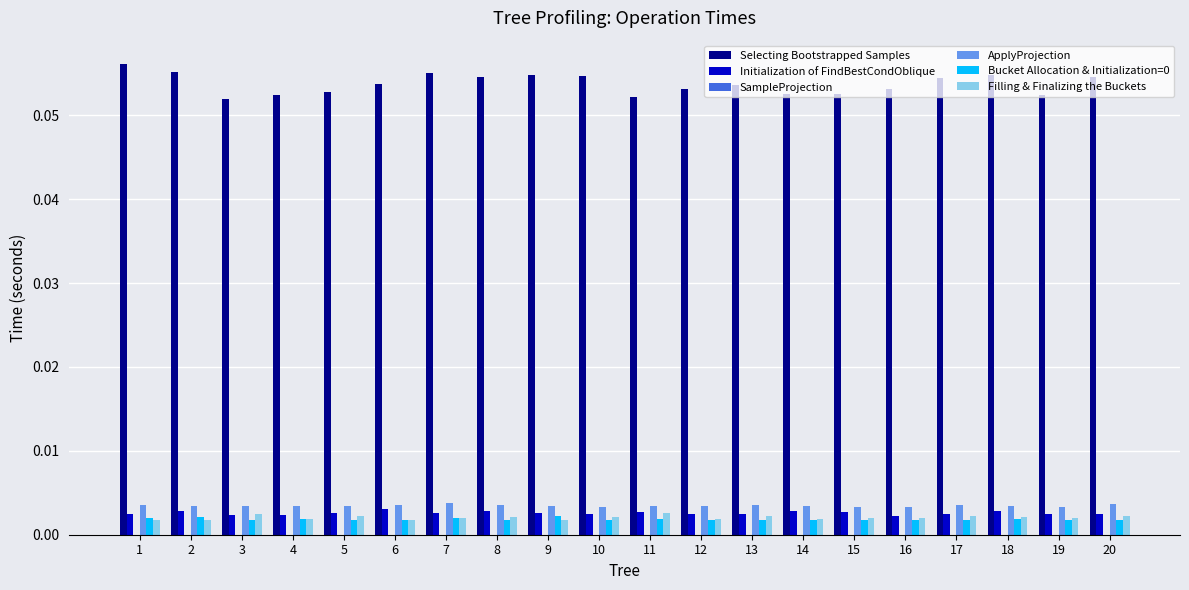

What is the sum of all Selecting Bootstrapped Samples values?

1.1